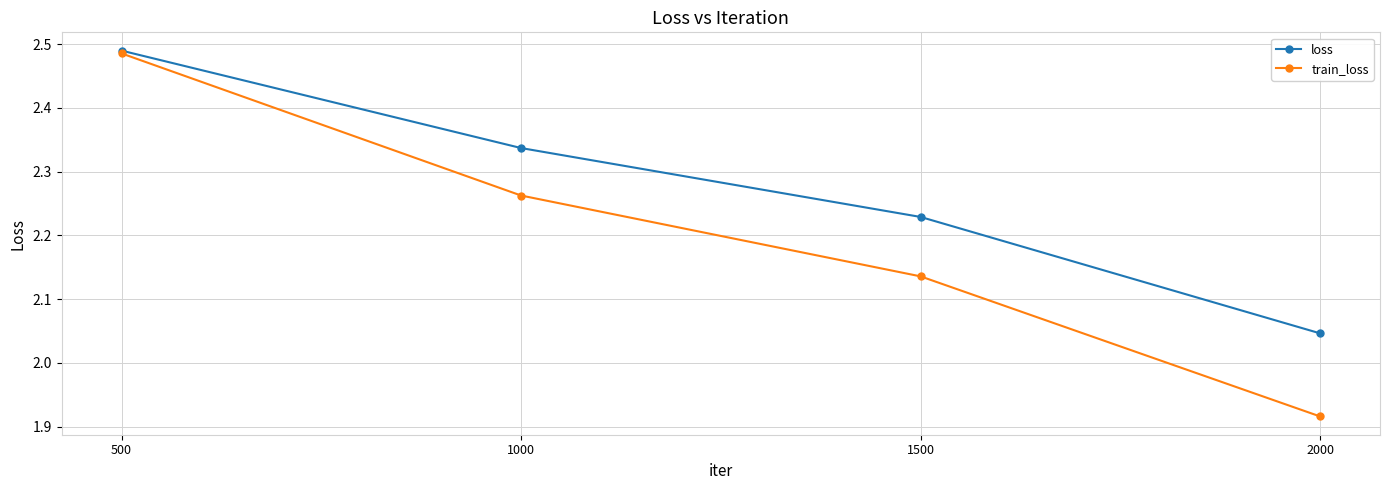

True or false: train_loss has more than 0 points higher than both neighbors.

False